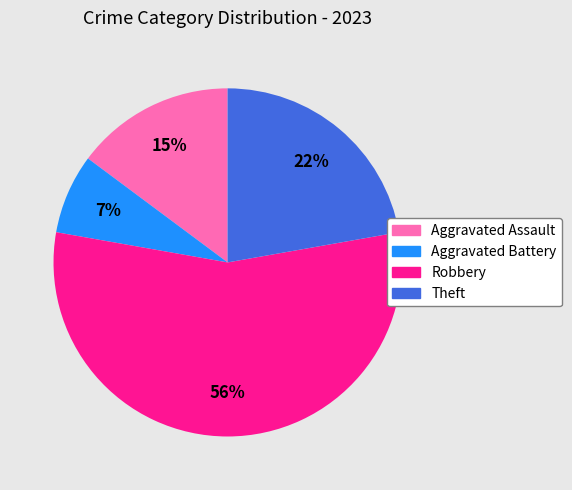

How many segments does this pie chart have?

4